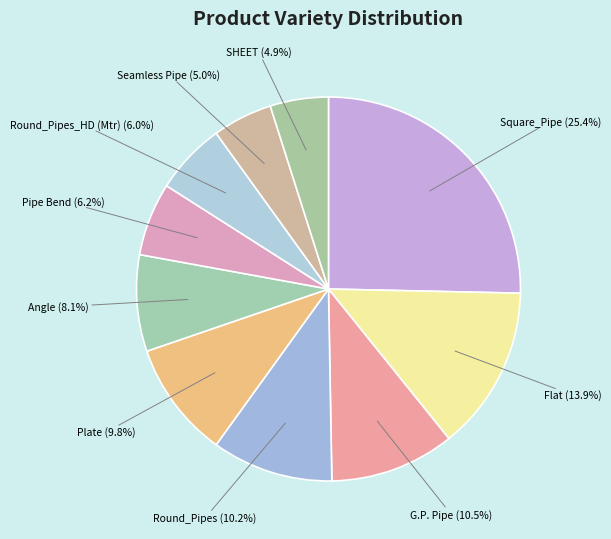

What is the ratio of the value at Pipe Bend (6.2%) to the value at Round_Pipes_HD (Mtr) (6.0%)?

1.0